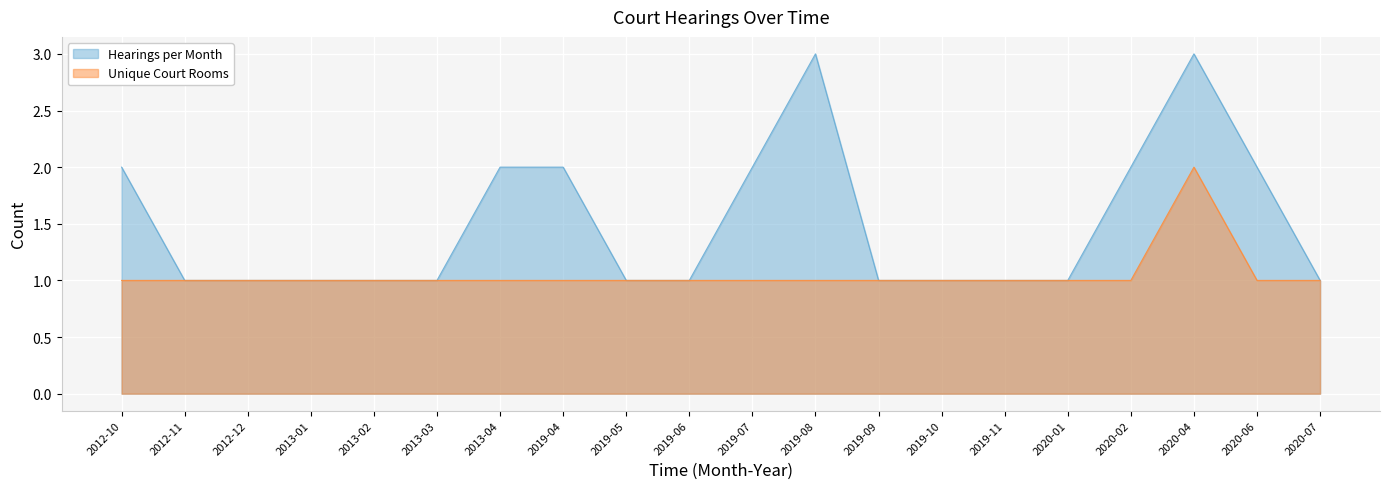

Between 2019-07 and 2019-11, which series saw the biggest shift?

Hearings per Month